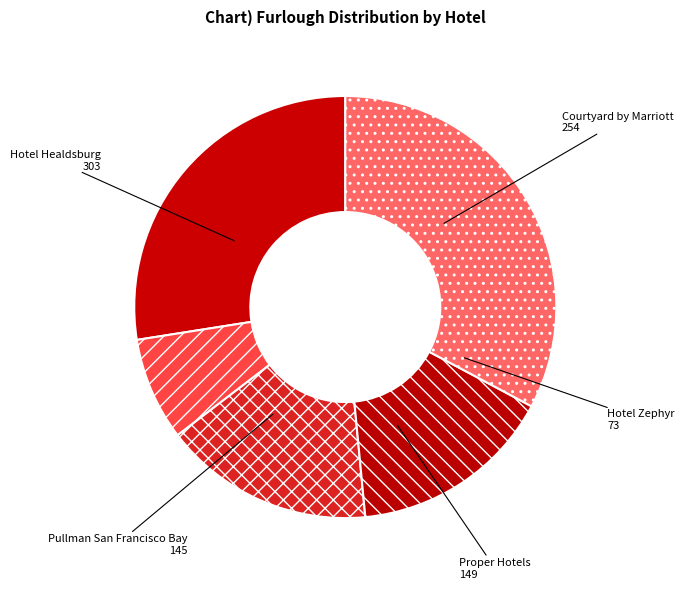

Is it true that Hotel Zephyr is 1% of the pie?

False